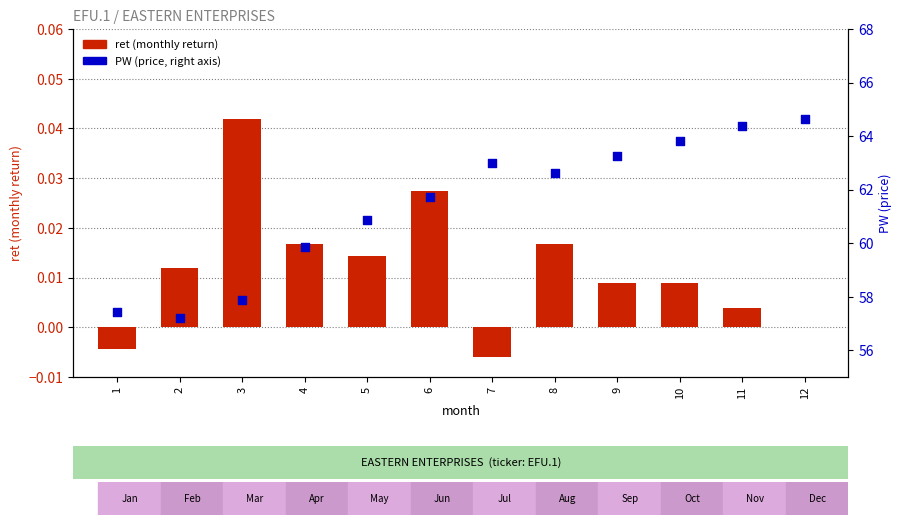

What are all the series names shown in the legend?

ret (monthly return), PW (price, right axis)